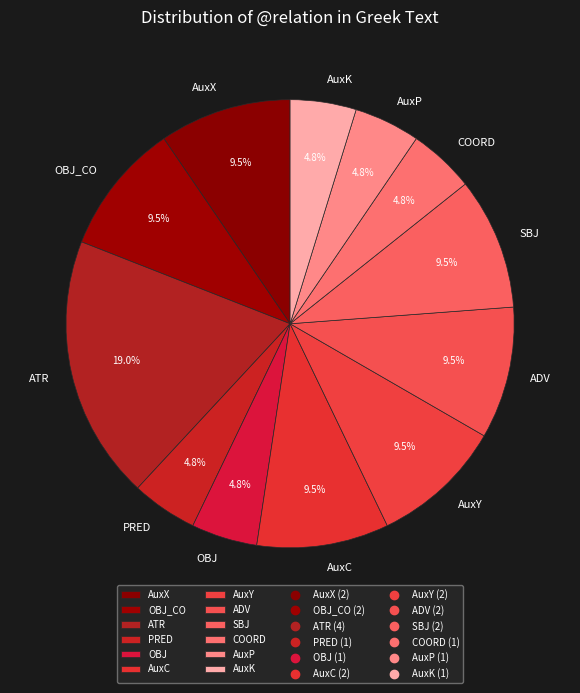

To the nearest percent, what portion does PRED represent?

5%